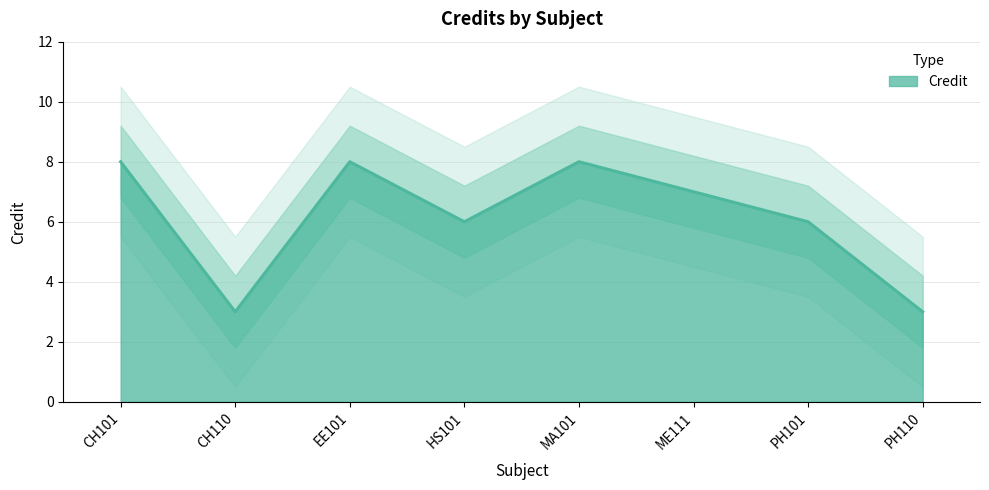

How many distinct data groups are displayed?

1